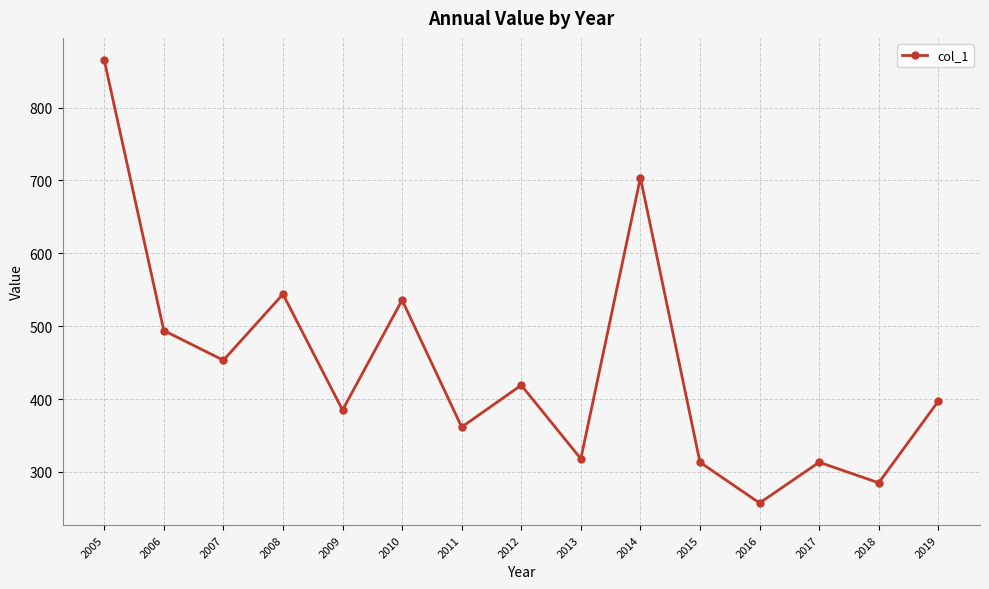

What is the average value?

443.1